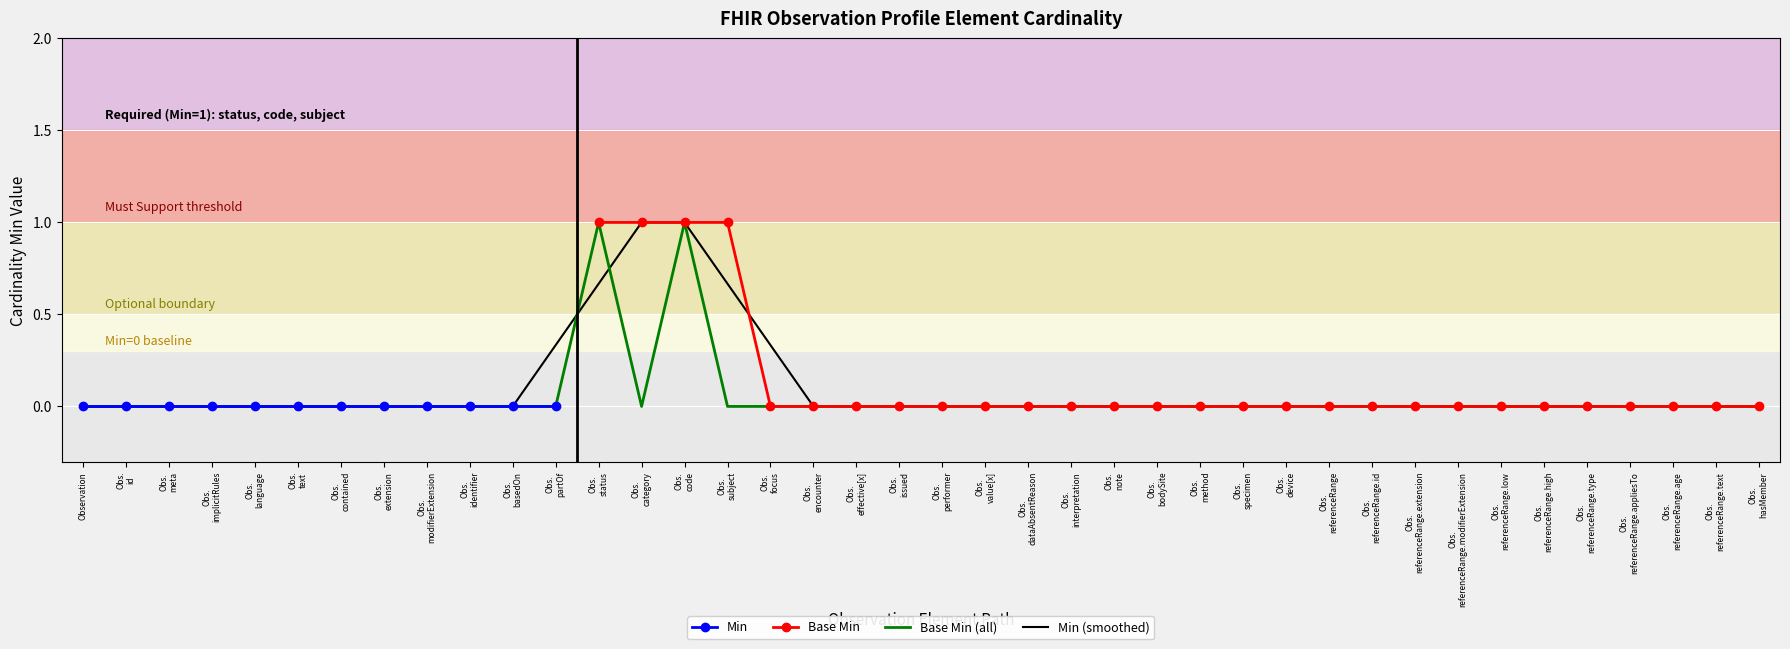

True or false: Min (smoothed) has a value of 0.0 at Observation.

True